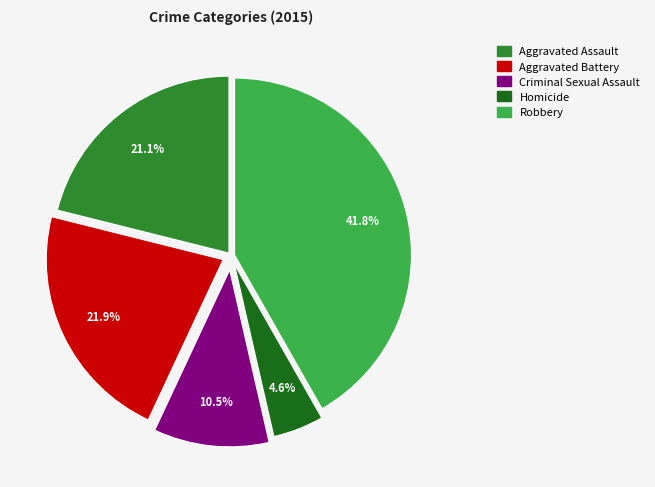

To the nearest percent, what is the average slice percentage?

20%